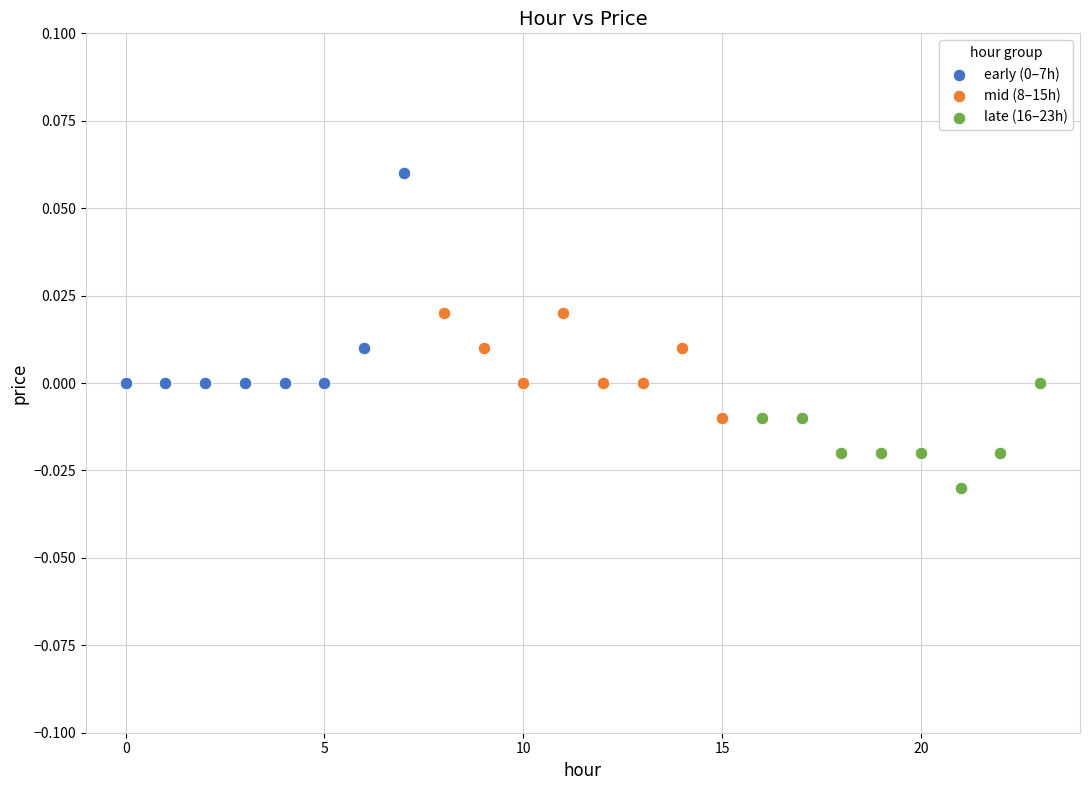

Which series contains the lowest Y value?

late (16–23h)